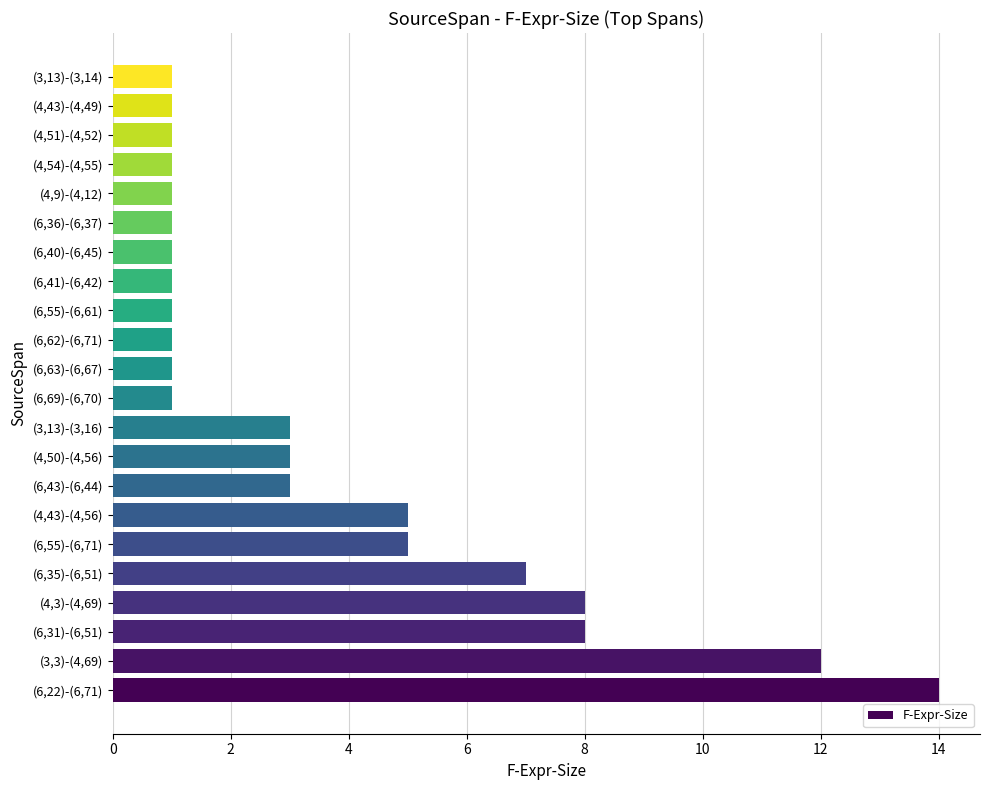

Reading bottom to top, extract all data points from this chart.

14	12	8	8	7	5	5	3	3	3	1	1	1	1	1	1	1	1	1	1	1	1